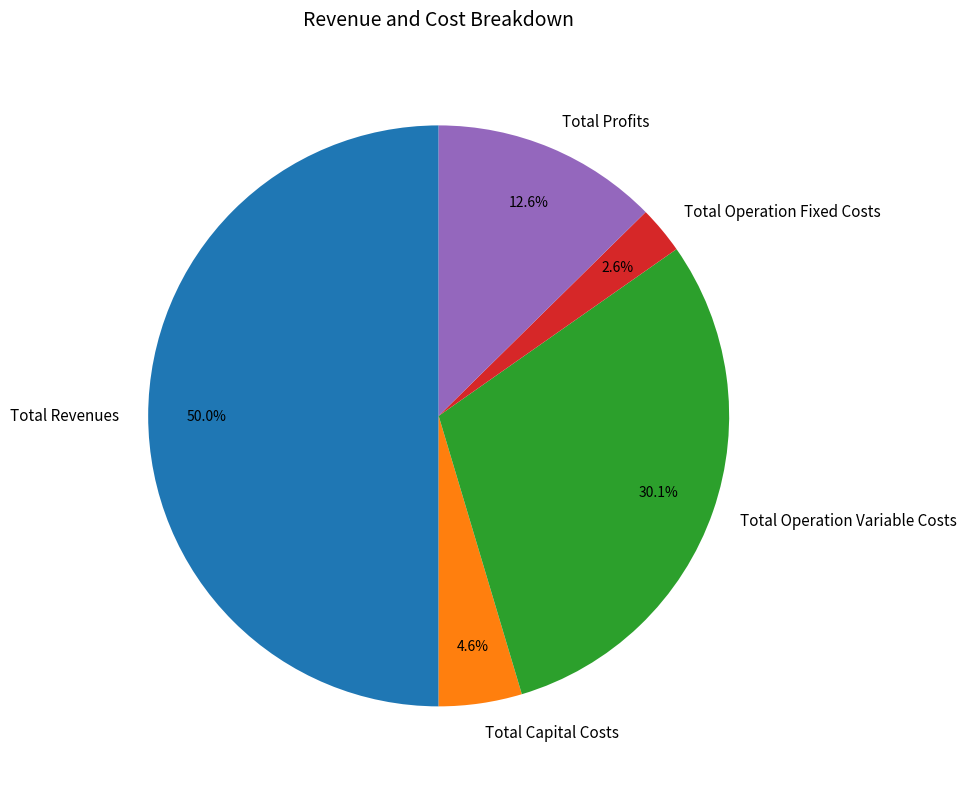

To the nearest percent, what is the difference between the largest and smallest slice percentages?

47%